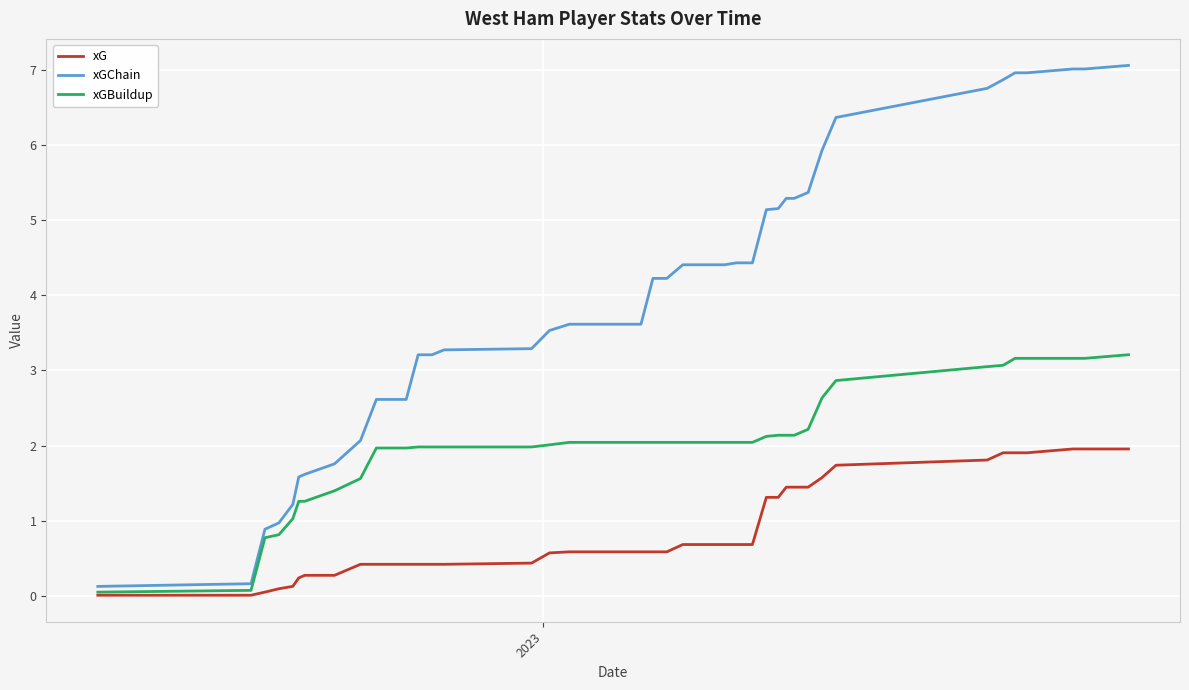

What is the maximum value shown in the chart?

7.1